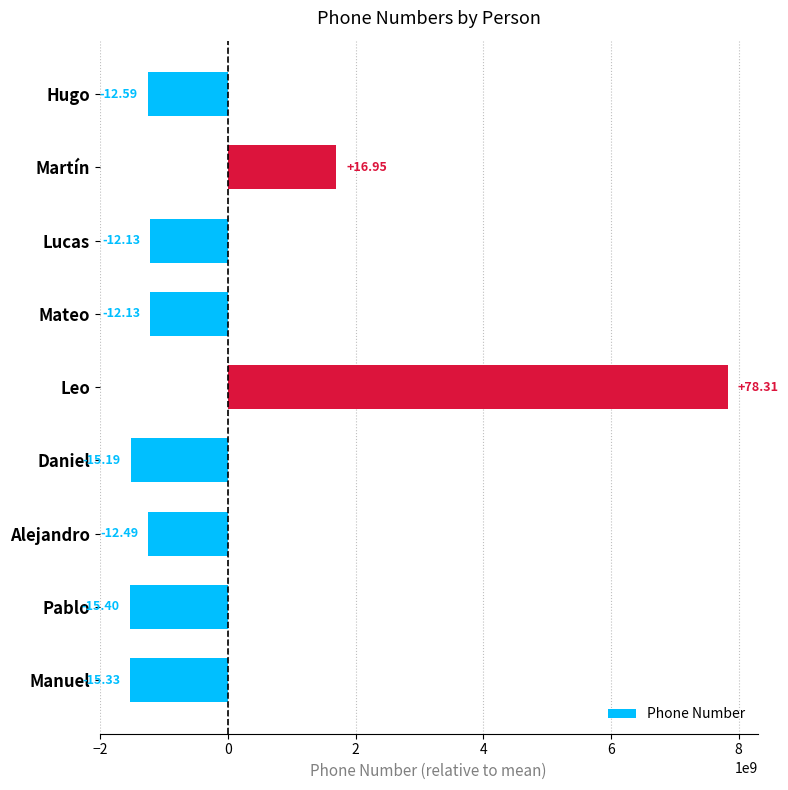

Are the bars horizontal?

Yes